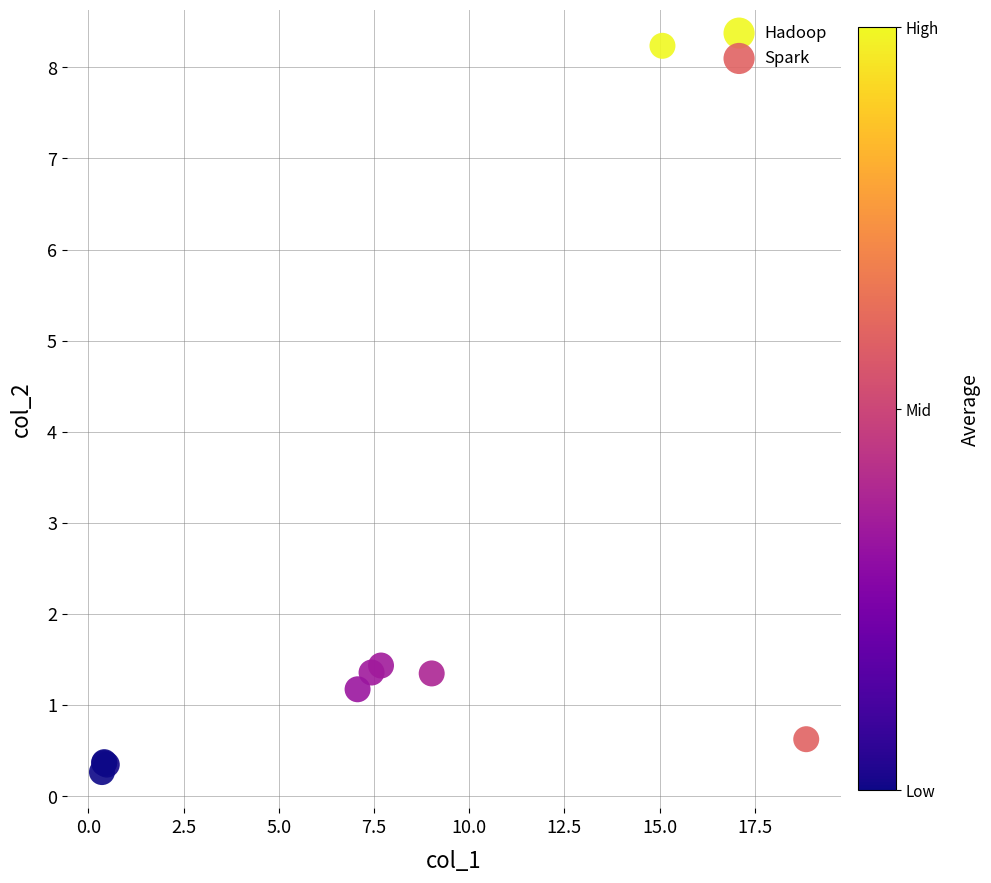

Which series contains the highest Y value?

Hadoop